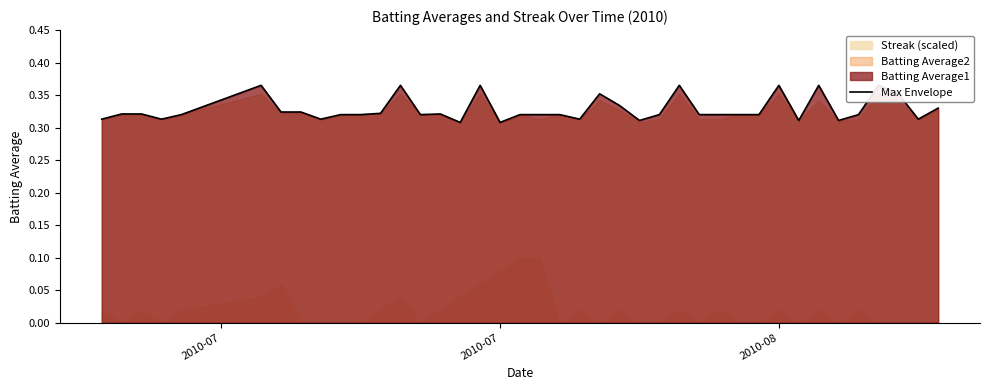

Is it true that the value at 2010-07 is 0.6?

False